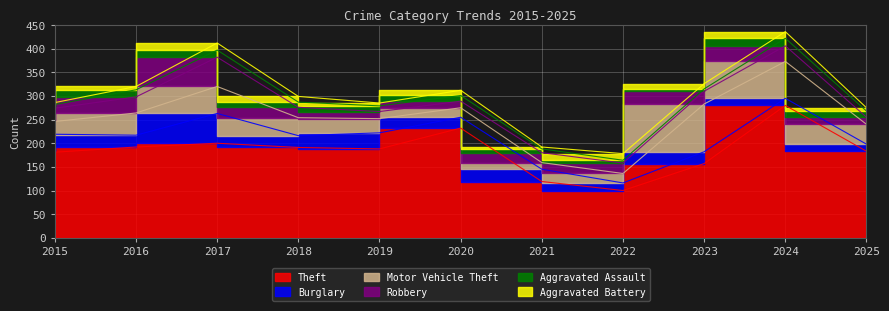

In Aggravated Battery, how many points are lower than both neighbors (excluding endpoints)?

3